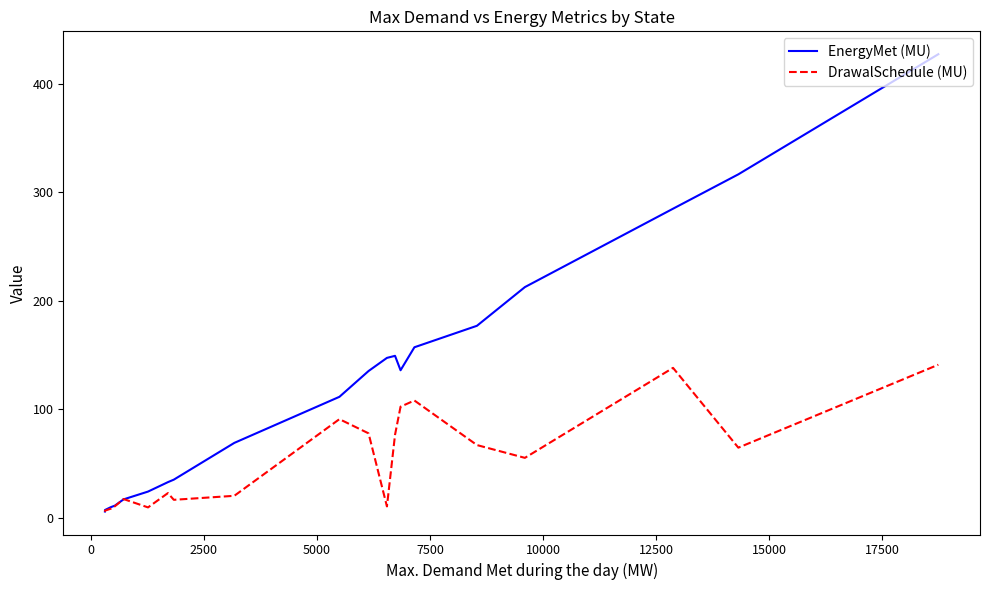

Which series has the widest spread of values?

EnergyMet (MU)